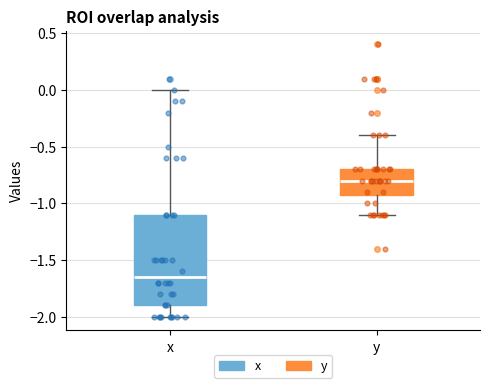

Which box is the tallest, from its lower edge to its upper edge?

x